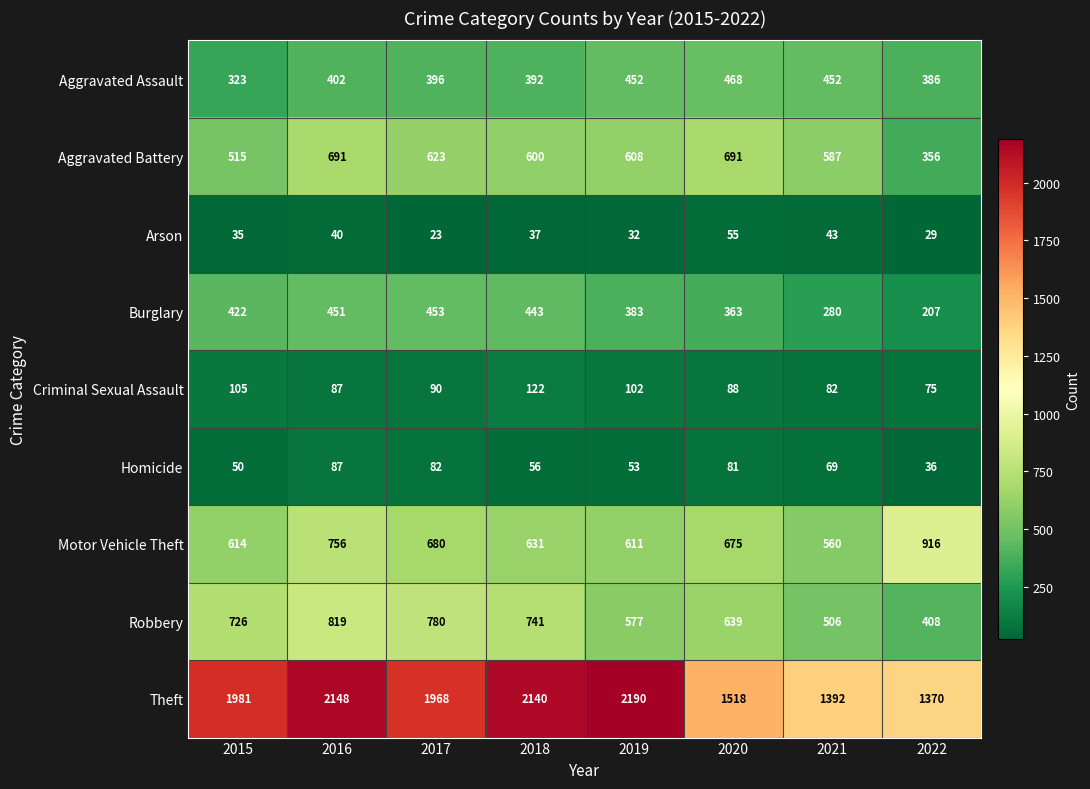

Where is Aggravated Battery nearest to the value 523?

2015